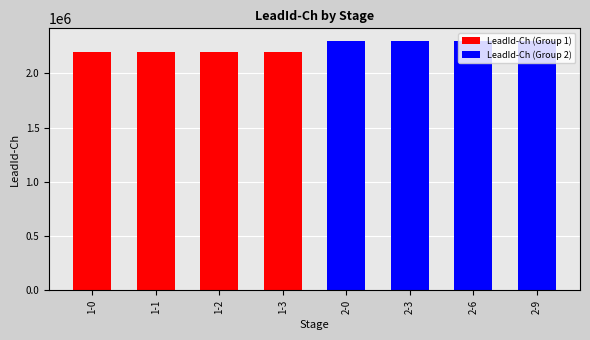

What is the sum of all LeadId-Ch (Group 1) values?

8800004